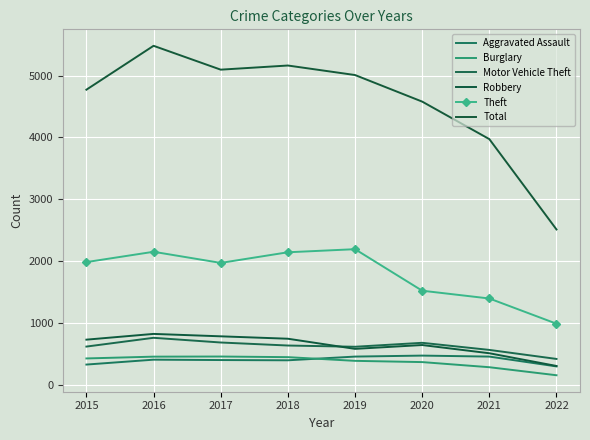

Where is Total nearest to the value 3995?

2021